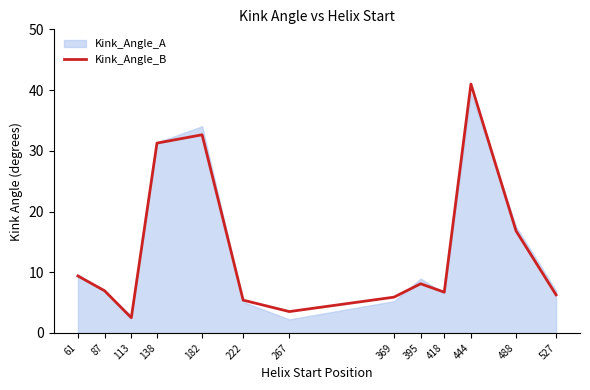

Rank the categories by value from highest to lowest.

444, 182, 138, 488, 61, 395, 87, 418, 527, 369, 222, 267, 113